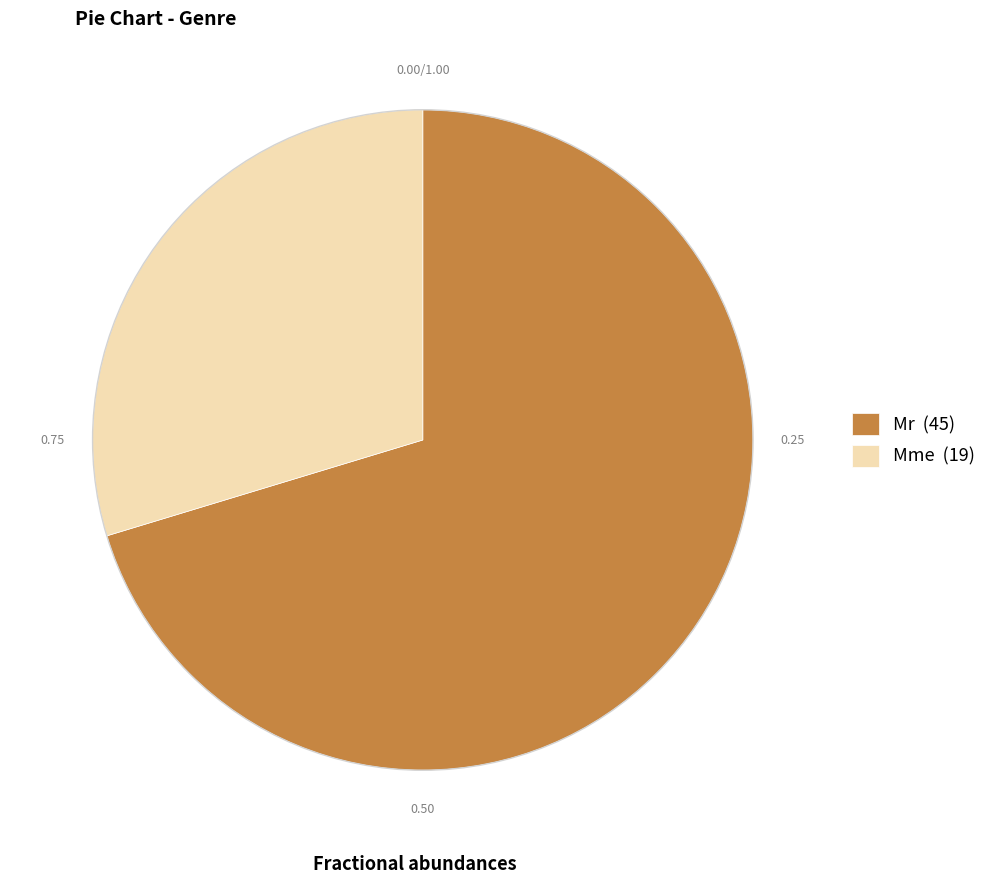

Does any single category account for the majority?

Yes